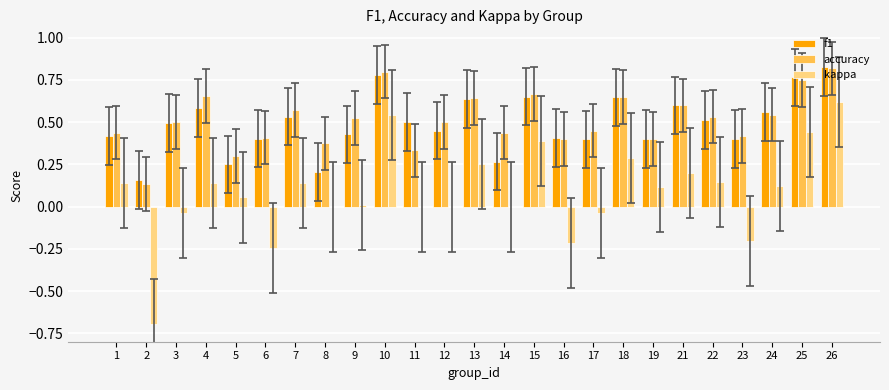

What is the total value across all series at 26?

2.3